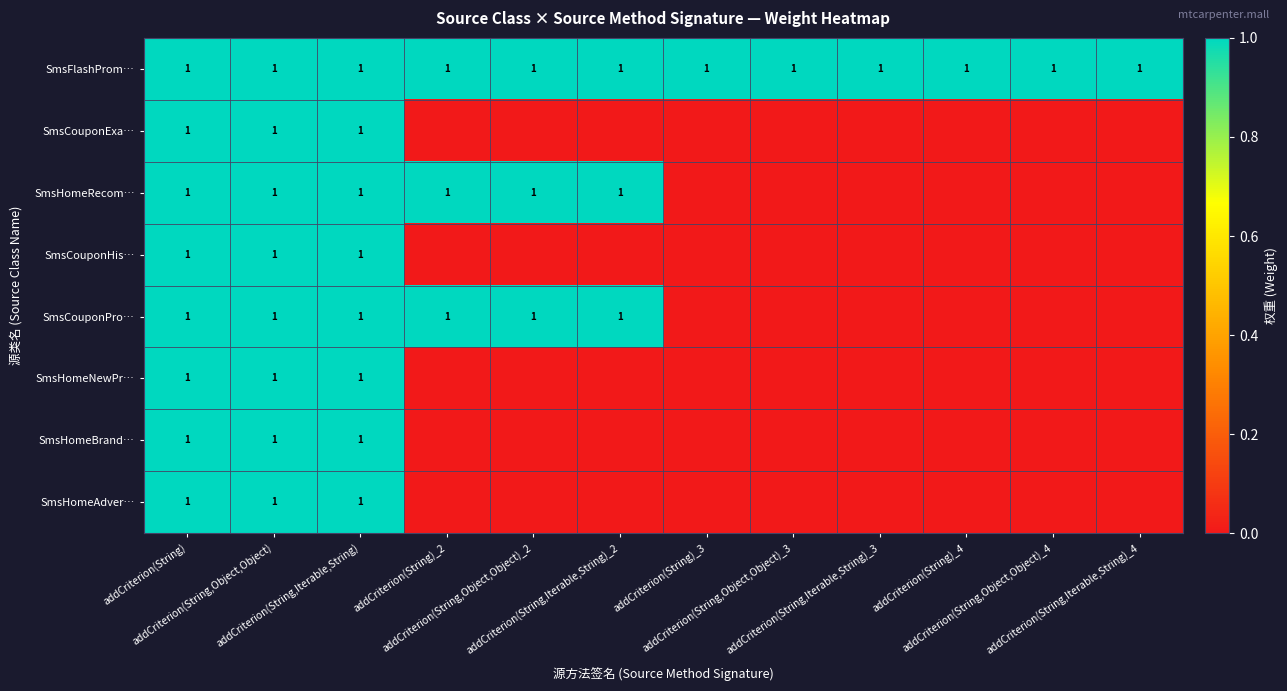

Rank the series at addCriterion(String)_4 from highest to lowest value.

SmsFlashProm…, SmsCouponExa…, SmsHomeRecom…, SmsCouponHis…, SmsCouponPro…, SmsHomeNewPr…, SmsHomeBrand…, SmsHomeAdver…